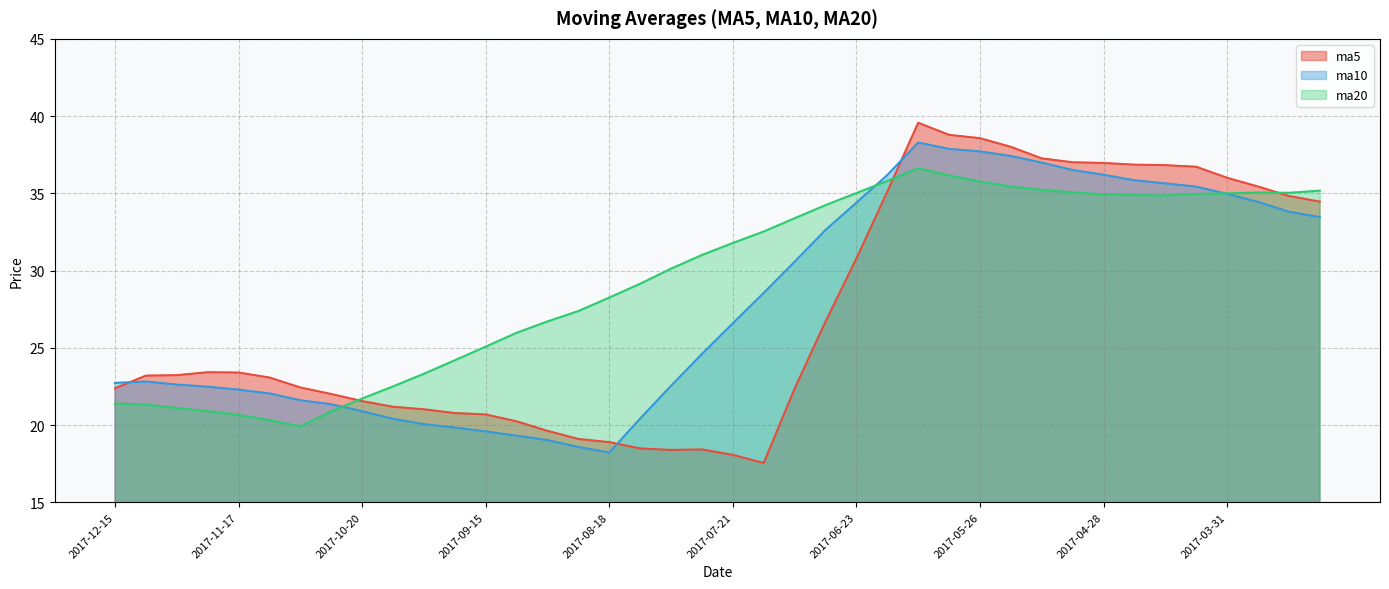

True or false: ma10 and ma20 cross at least once.

True